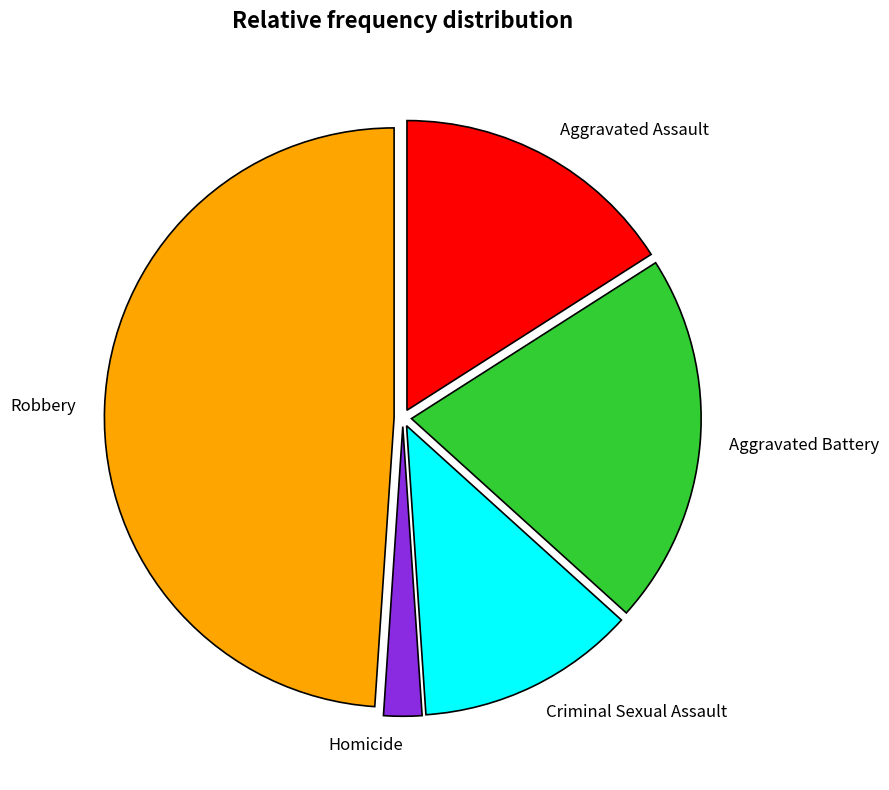

How many slices are in this pie chart?

5